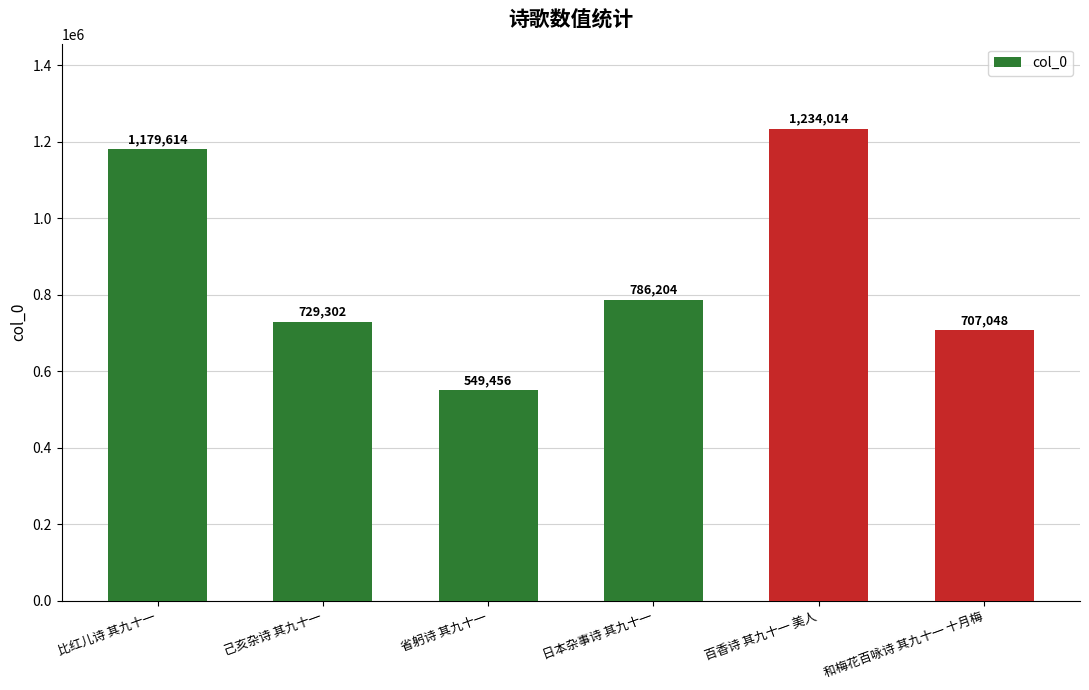

How many distinct data groups are displayed?

1